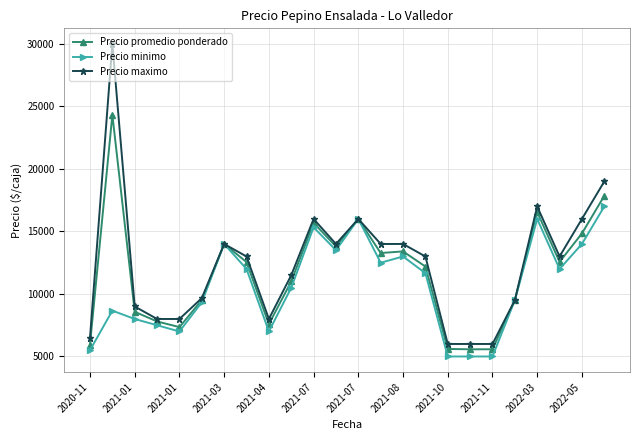

True or false: Precio maximo has more than 2 points higher than both neighbors.

True